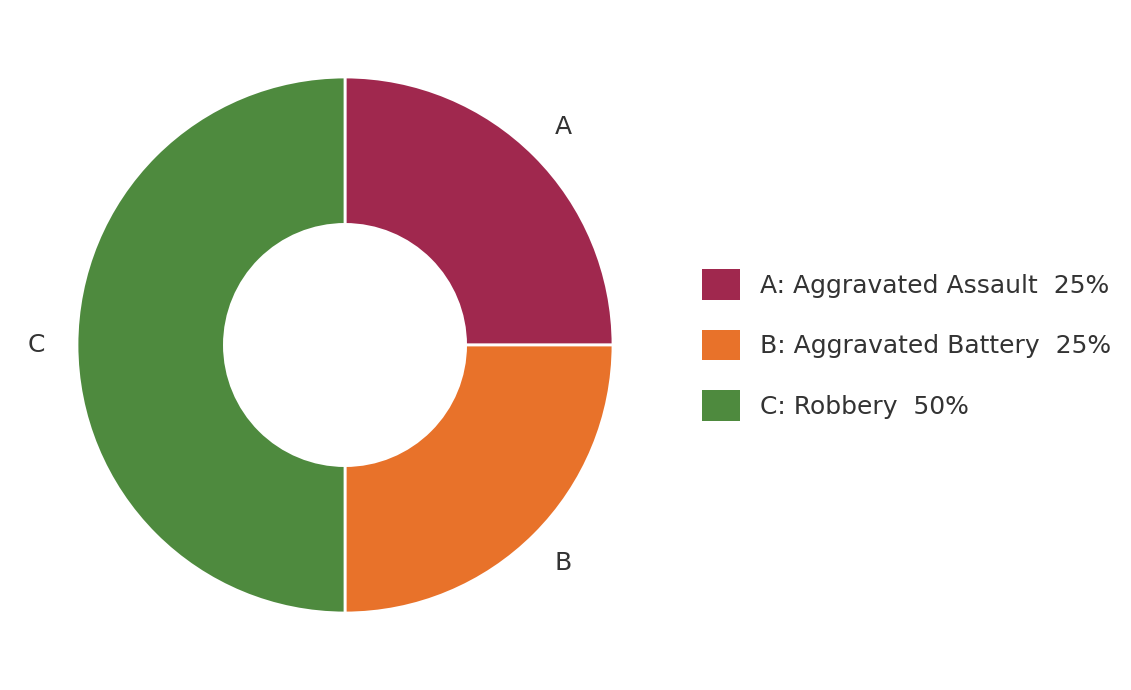

How many slices are in this pie chart?

3